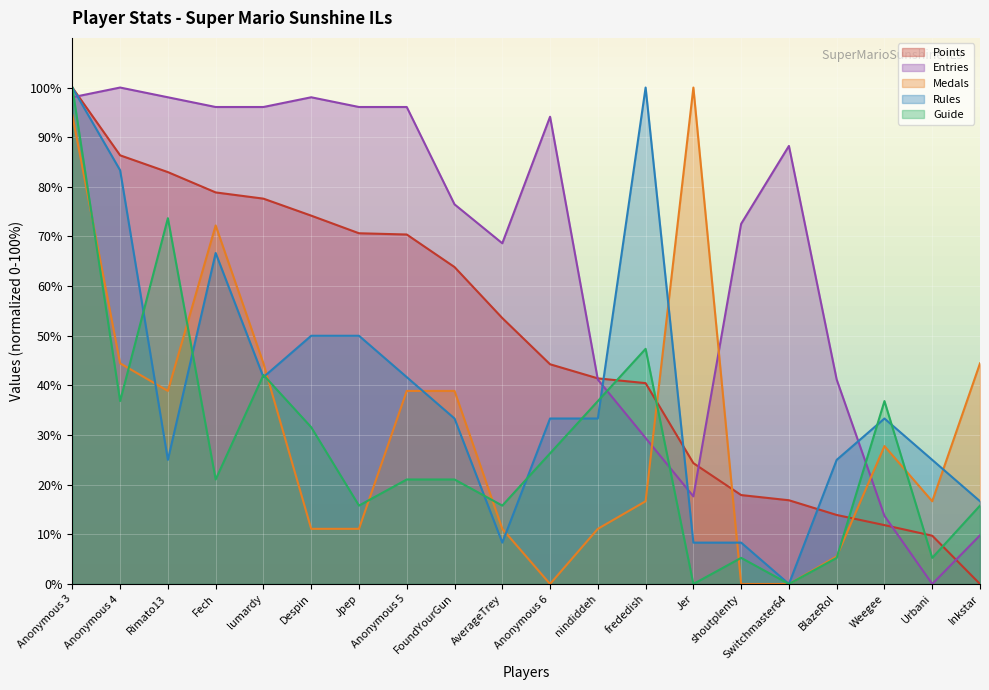

What is the difference between the maximum and minimum values in the Medals series?

100.0